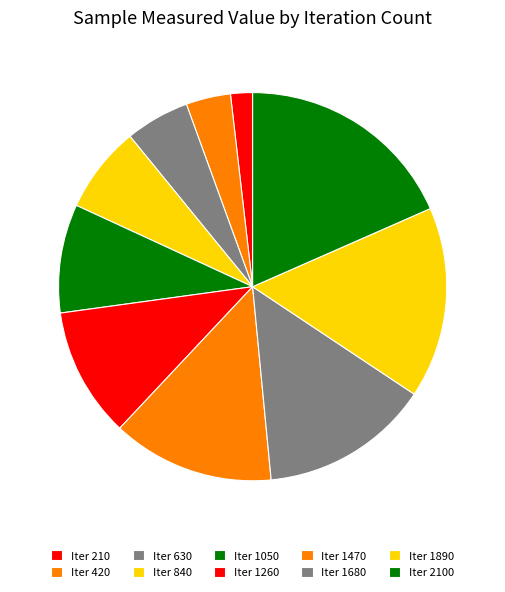

How many slices are in this pie chart?

10